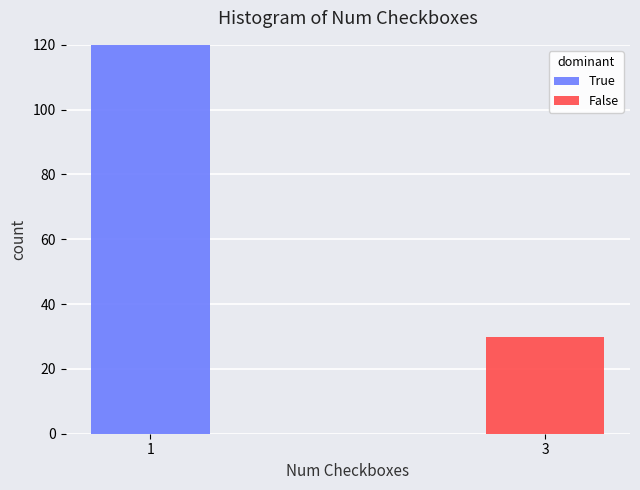

Reading left to right, transcribe the values for True.

1=120	3=0